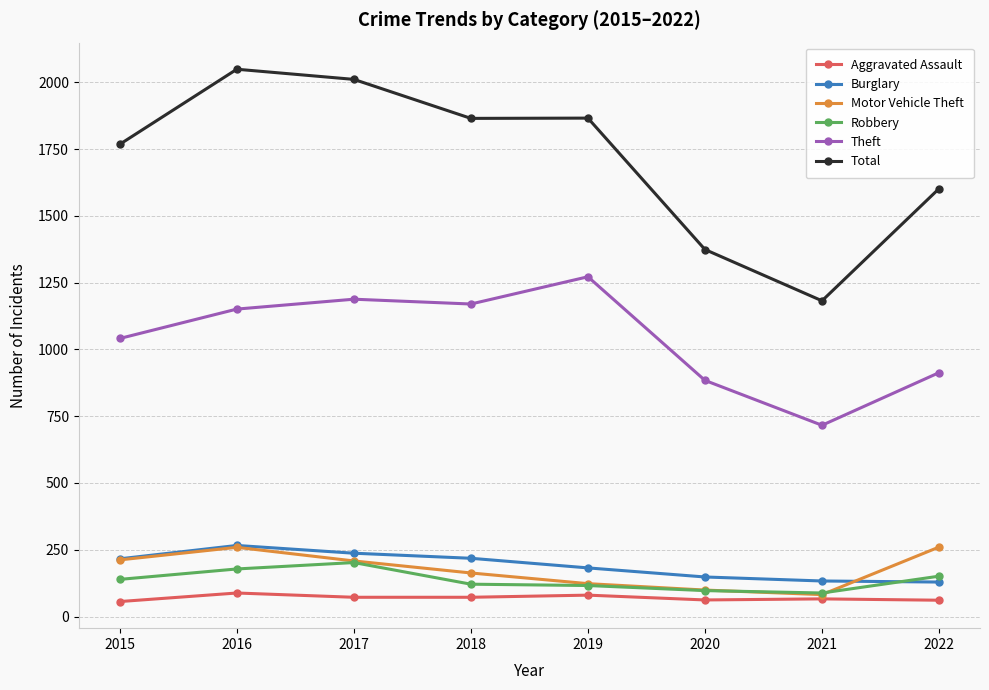

What is the sum of all Burglary values?

1529